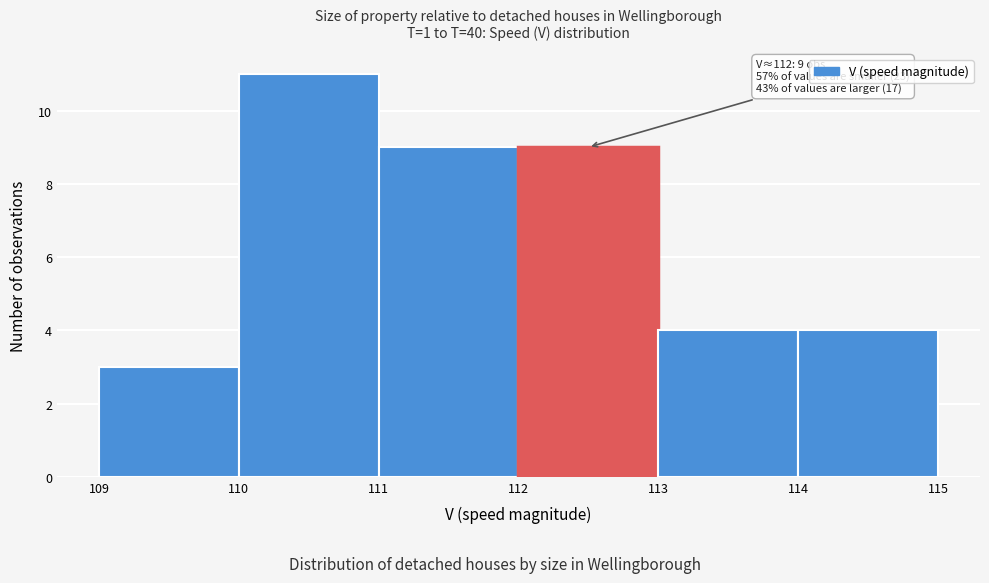

Over which range of the x-axis is the bar tallest?

110 to 111